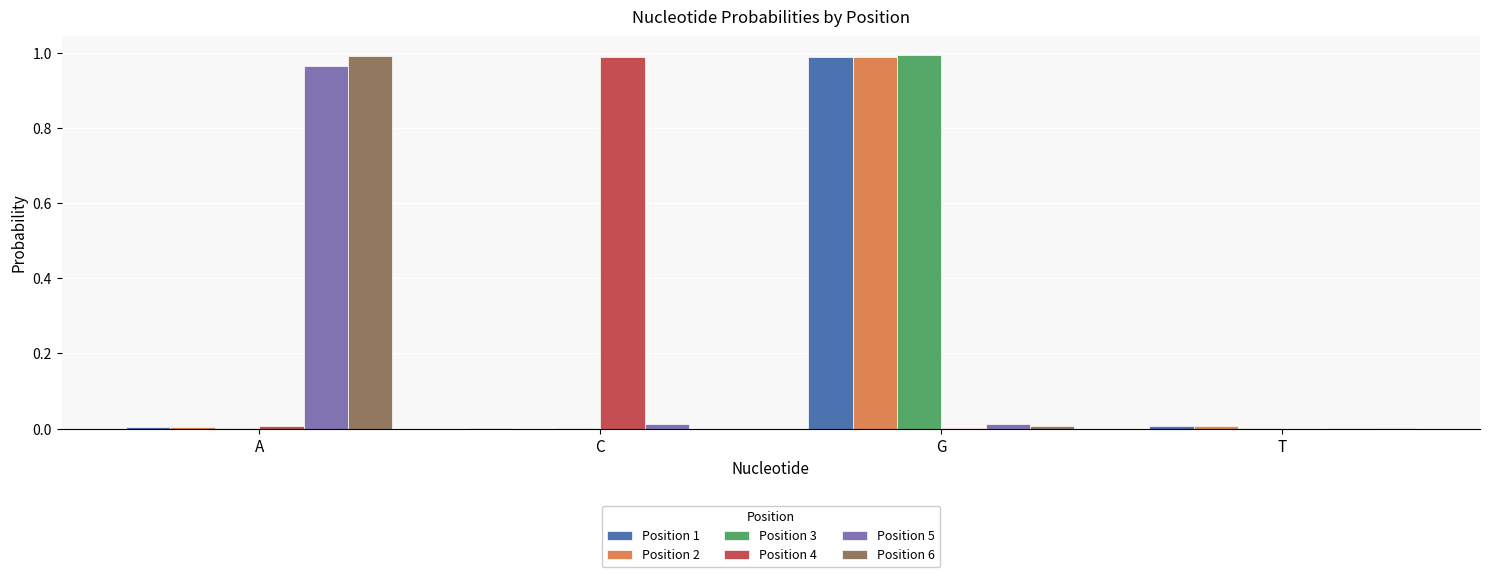

The Position 5 series shows 0.0 at T. True or false?

True